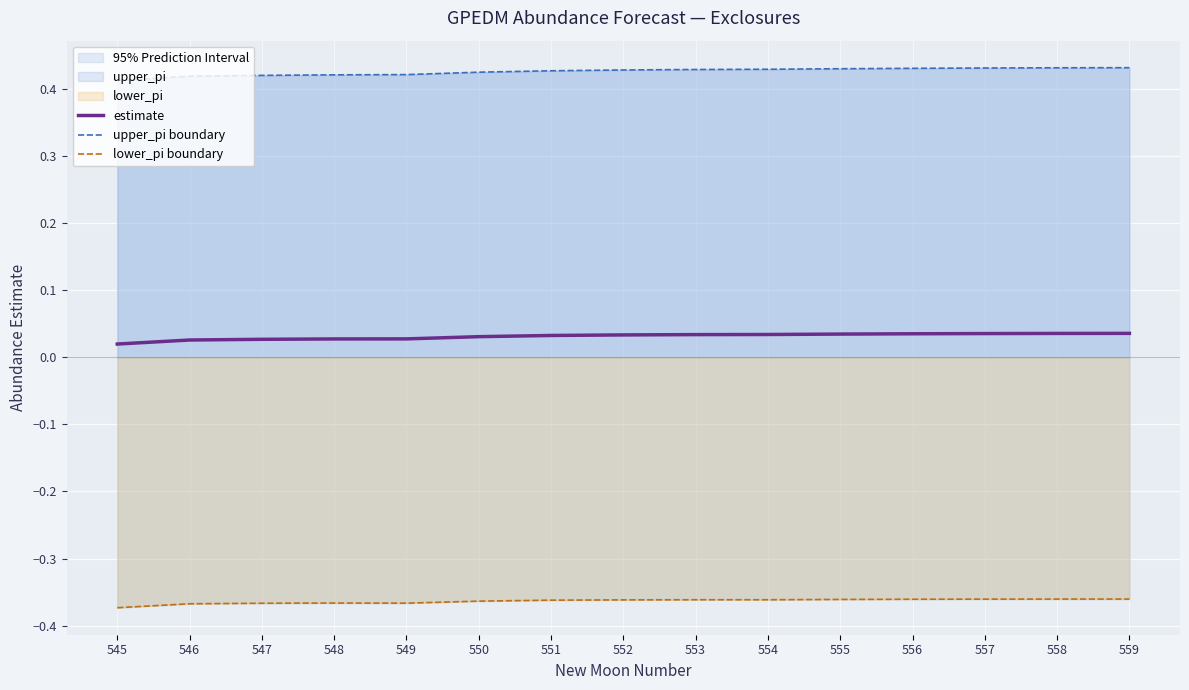

Which category has the lowest value in the lower_pi boundary series?

545